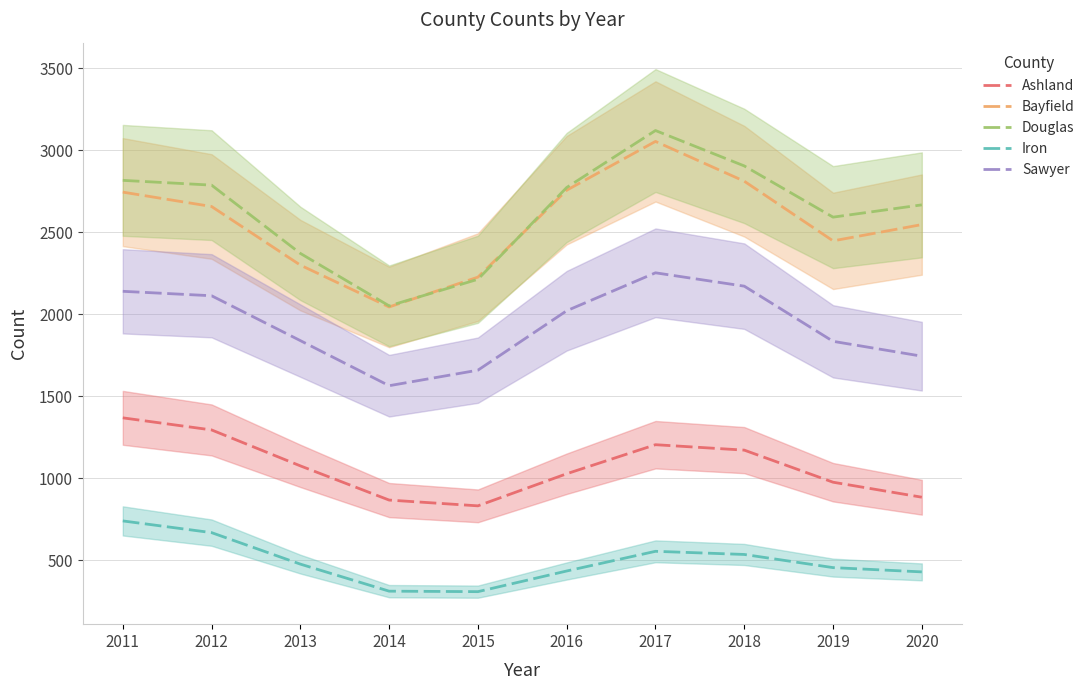

Between 2017 and 2012, which is larger?

2012